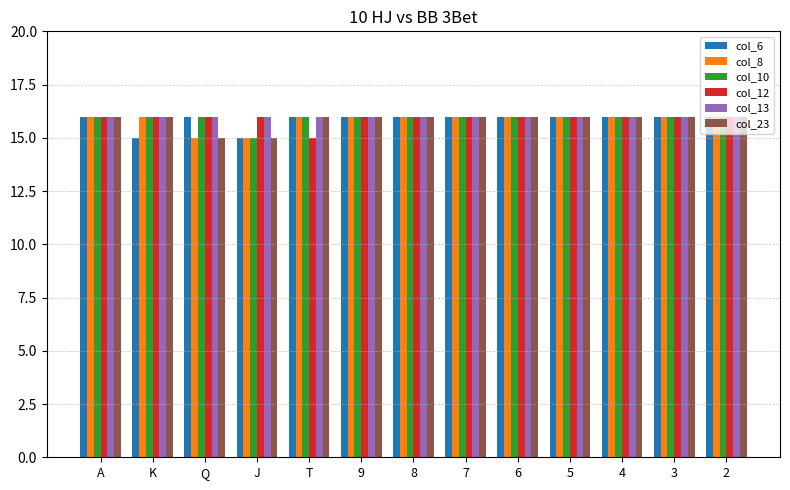

Are the bars grouped side by side (vs. stacked)?

Yes